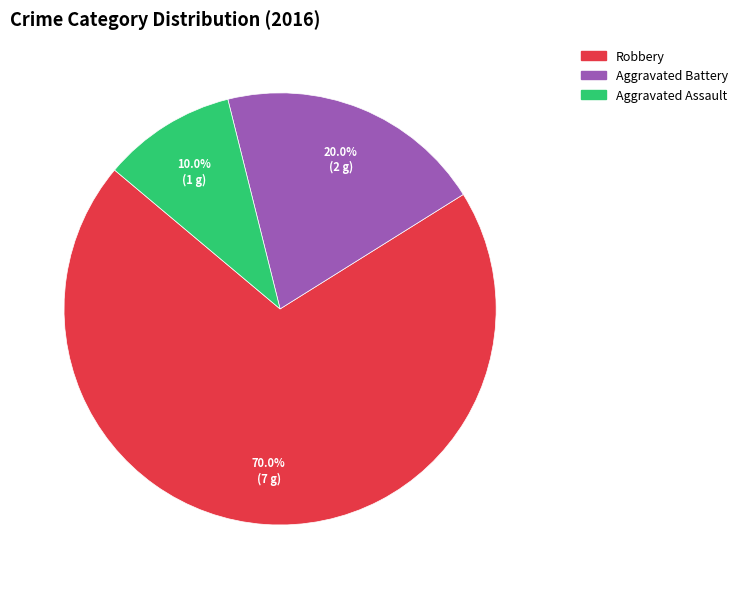

What percentage do Aggravated Assault and Robbery together represent?

80.0%